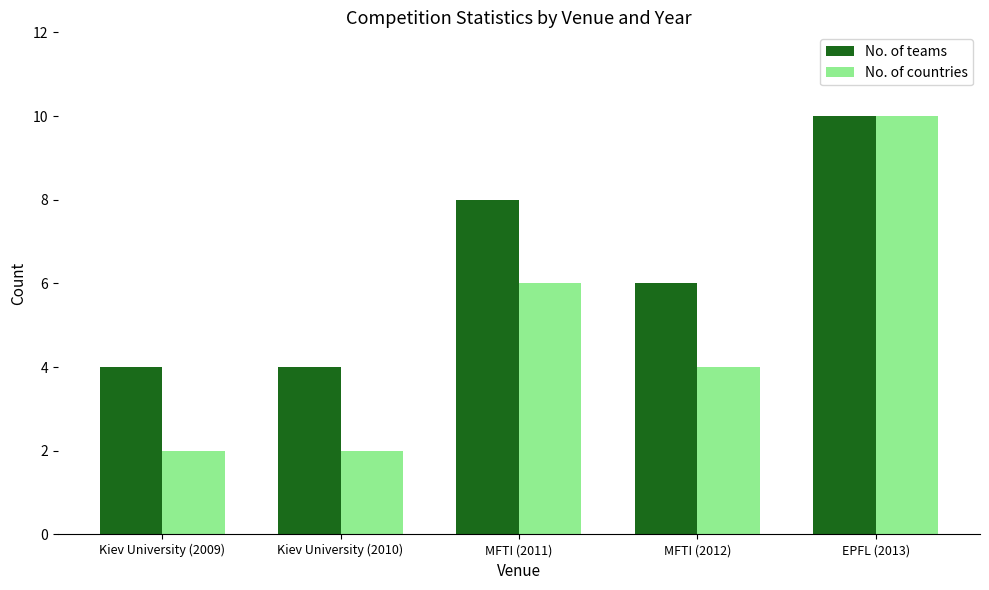

At which category is the sum across all series the highest?

EPFL (2013)